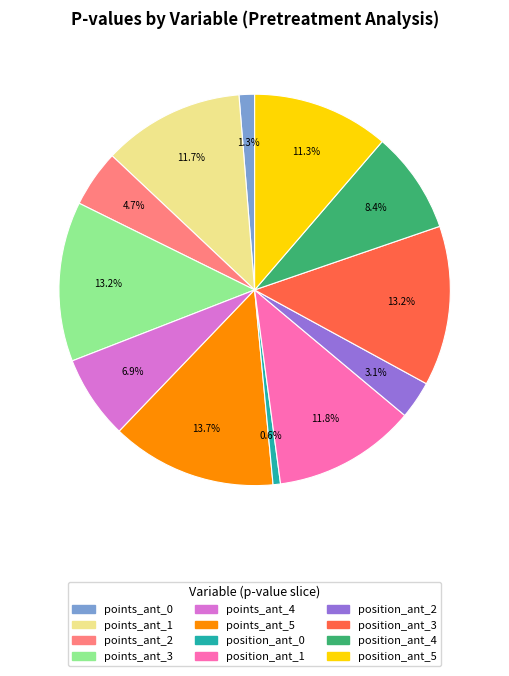

Does position_ant_5 represent more than half of the total?

No